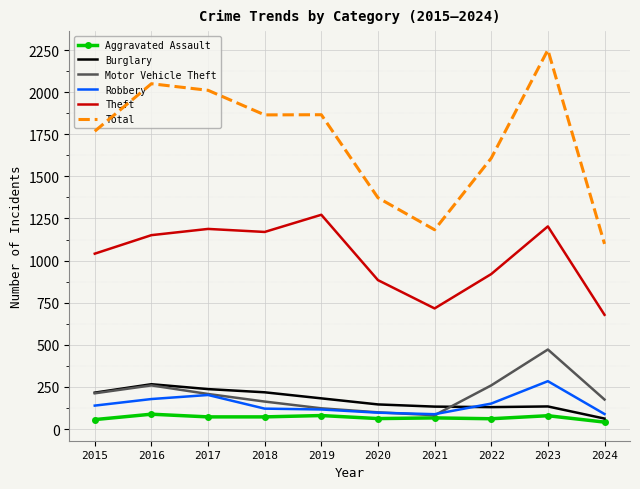

In Burglary, how many points are higher than both neighbors (excluding endpoints)?

2